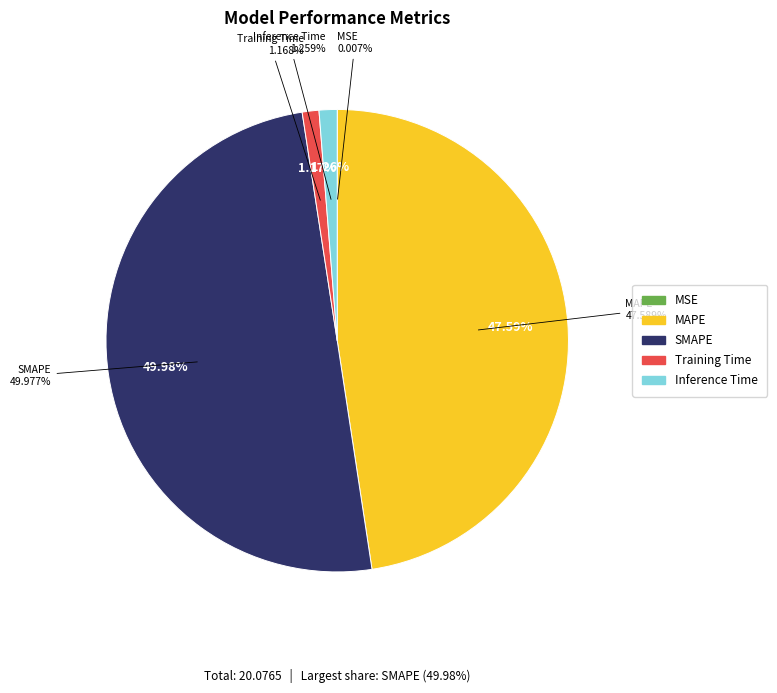

What percentage is NOT represented by MAPE?

52.4%